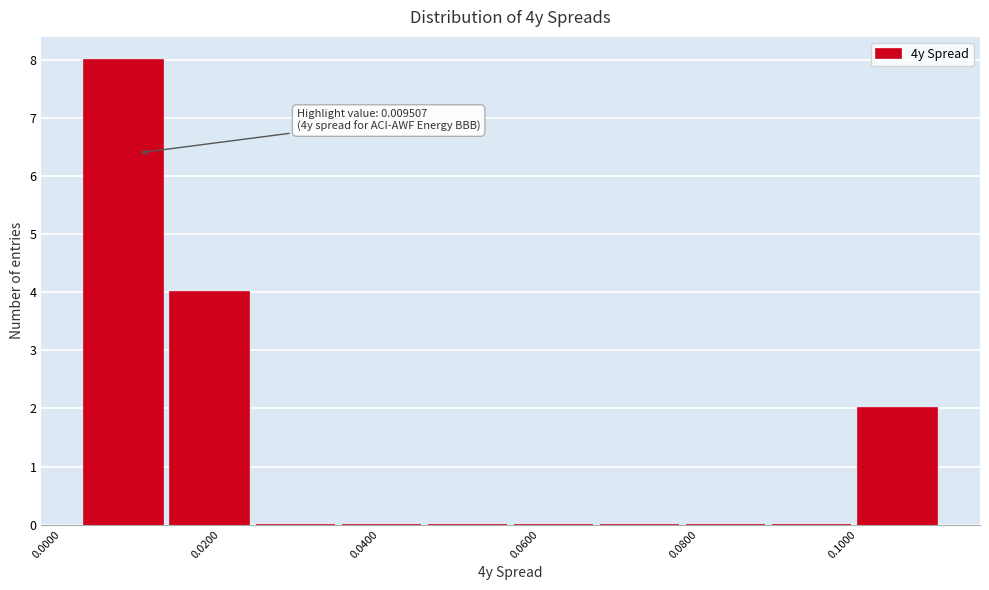

Which range on the x-axis has the tallest bar?

0.002 to 0.014